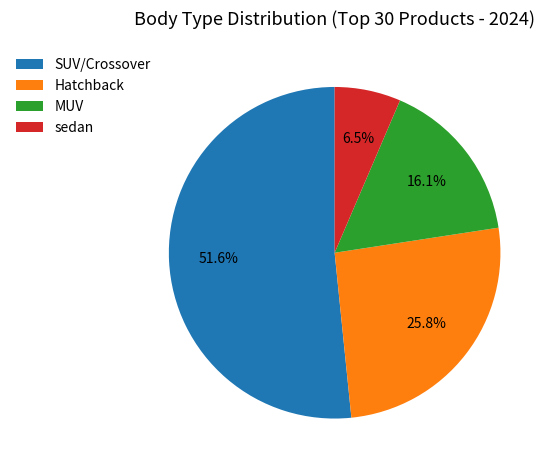

Is it true that sedan is 1% of the pie?

False